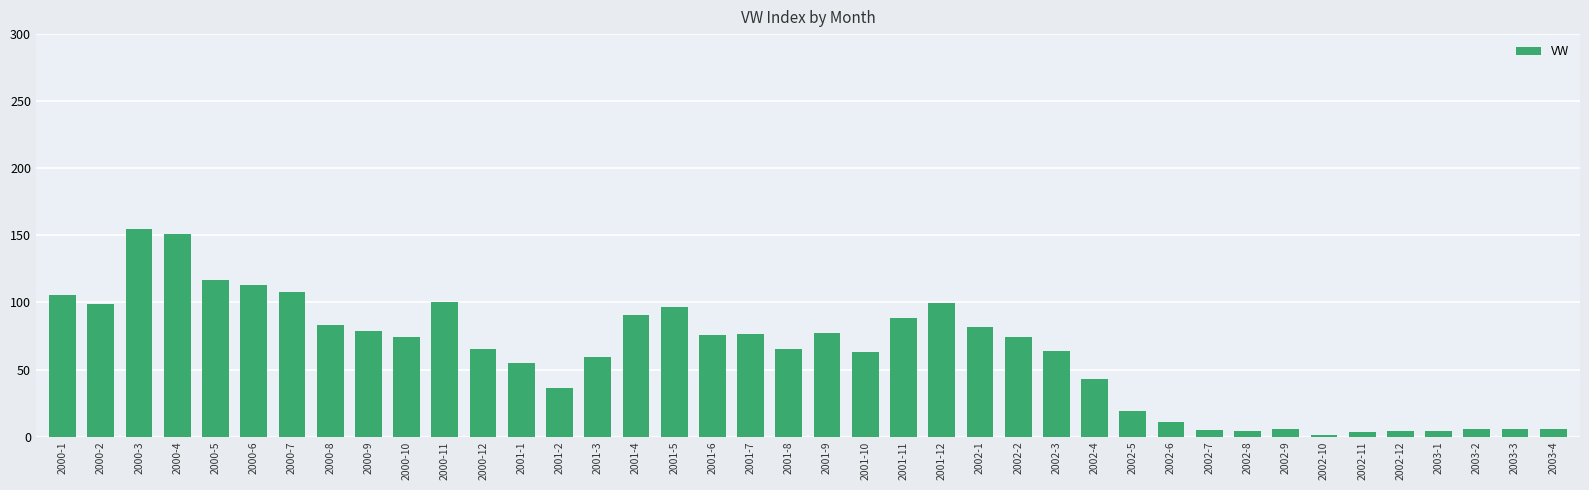

What is the approximate value at 2001-4?

91.0